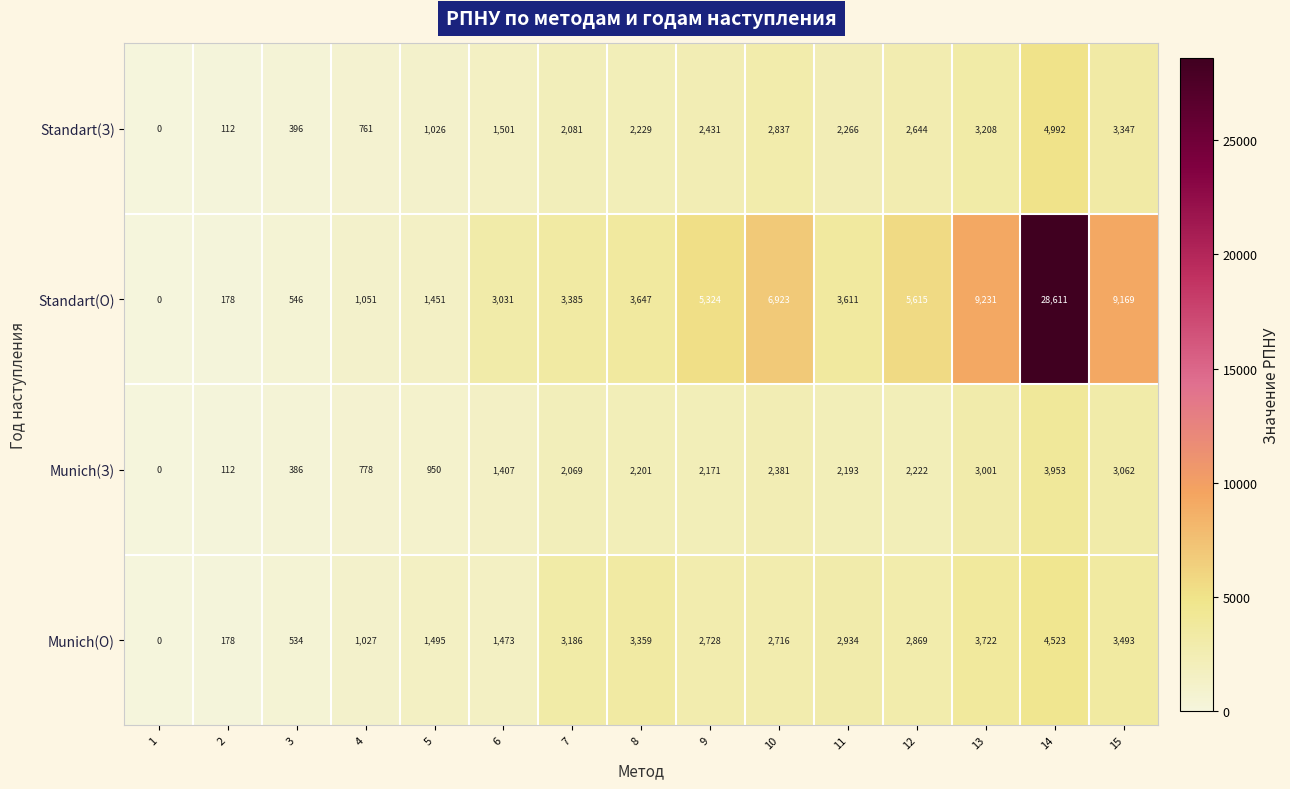

At which label is Munich(З) closest to 1976?

7